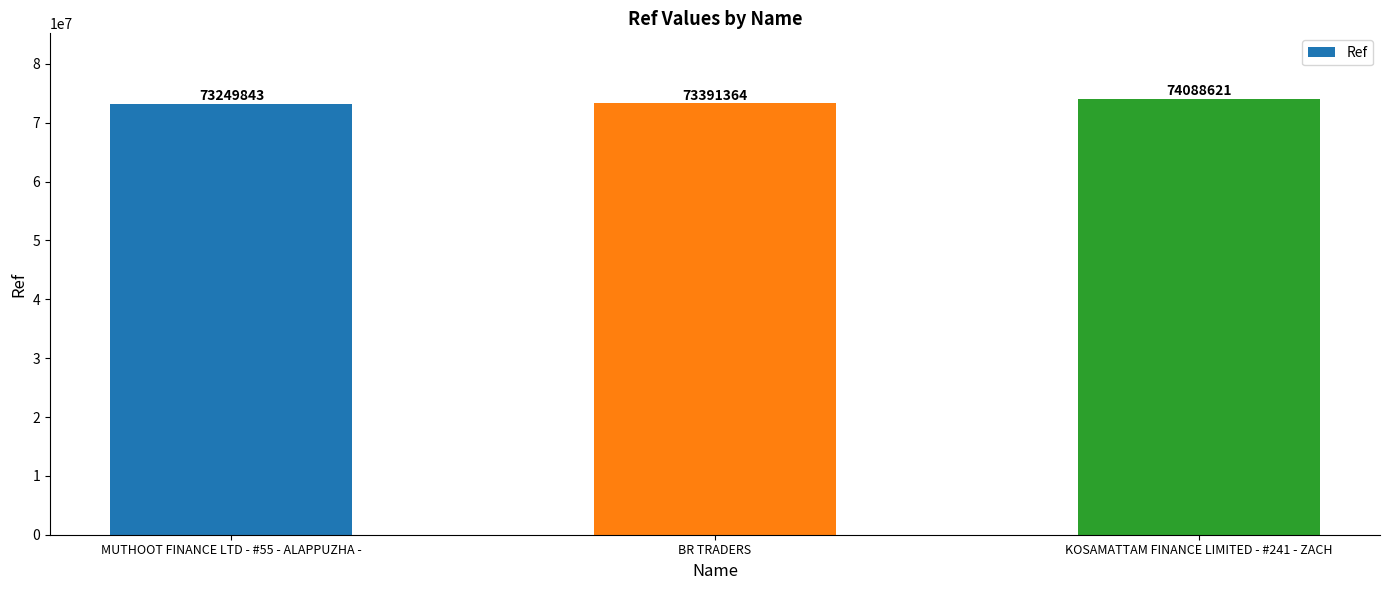

List the labels in order of value, smallest first.

MUTHOOT FINANCE LTD - #55 - ALAPPUZHA -, BR TRADERS, KOSAMATTAM FINANCE LIMITED - #241 - ZACH